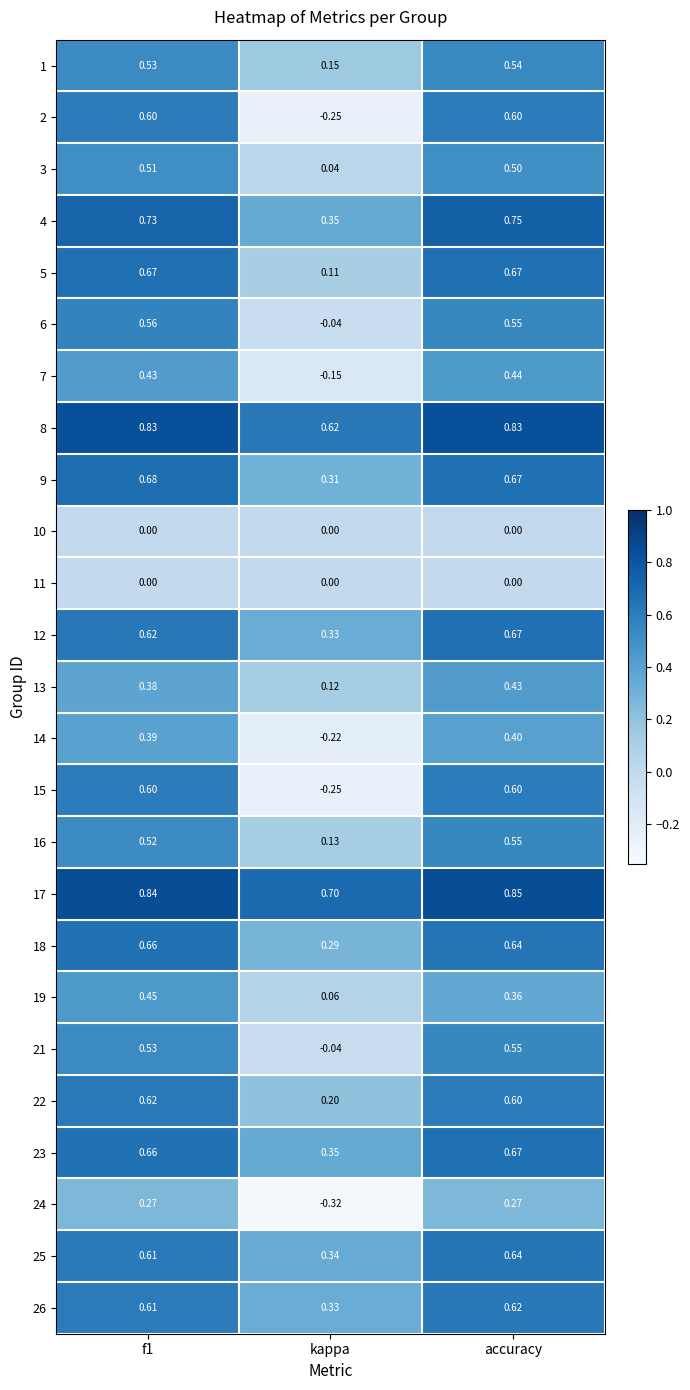

Which category has the lowest value in the 7 series?

kappa